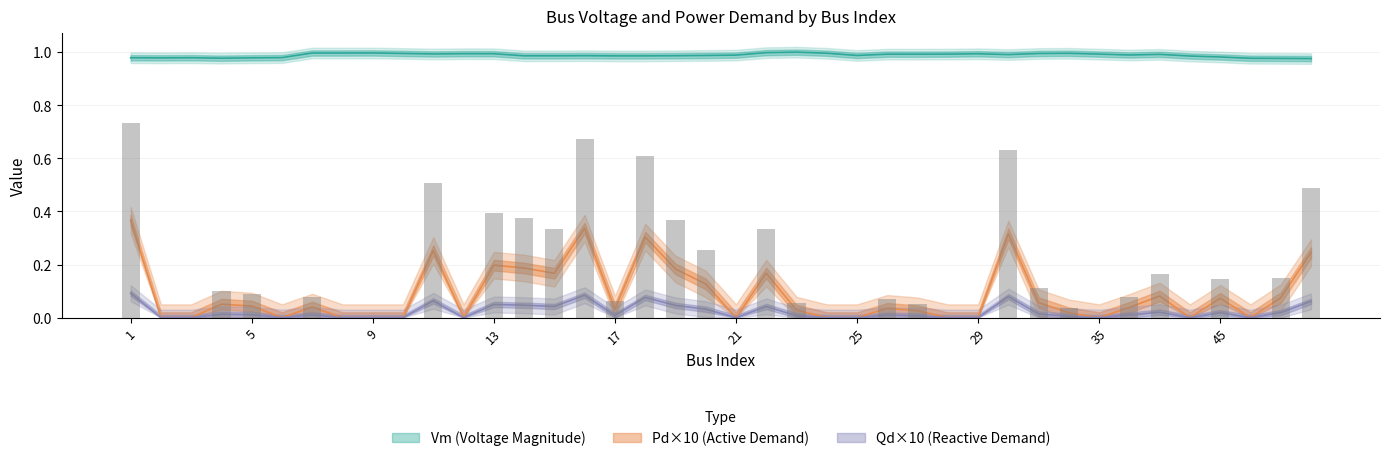

Which series changed the most between 19 and 25?

Pd